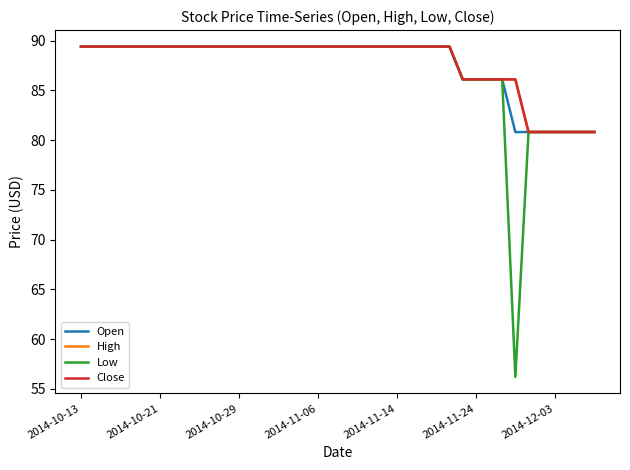

What is the smallest value displayed?

56.2